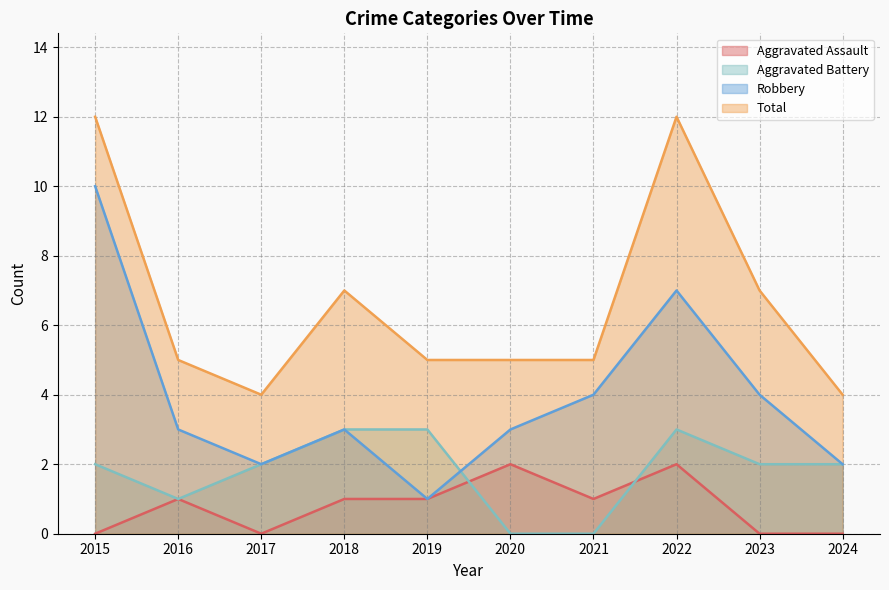

Rank the series by their maximum value, from lowest to highest.

Aggravated Assault, Aggravated Battery, Robbery, Total